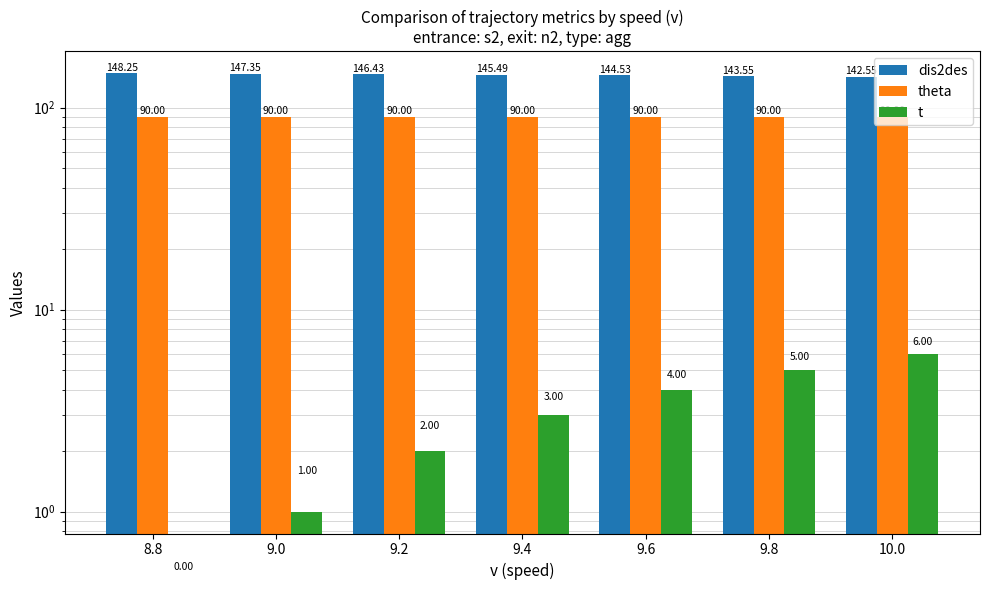

Are the bars grouped side by side (vs. stacked)?

Yes